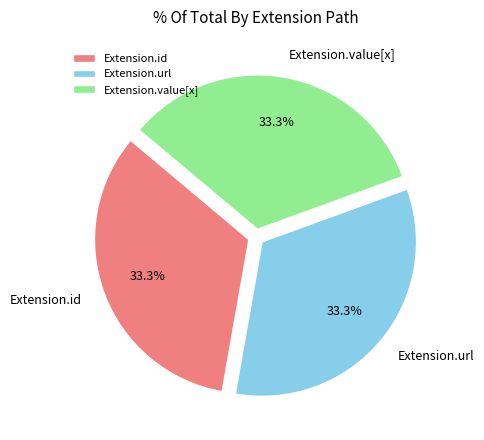

What is the ratio of the value at Extension.id to the value at Extension.value[x]?

1.0